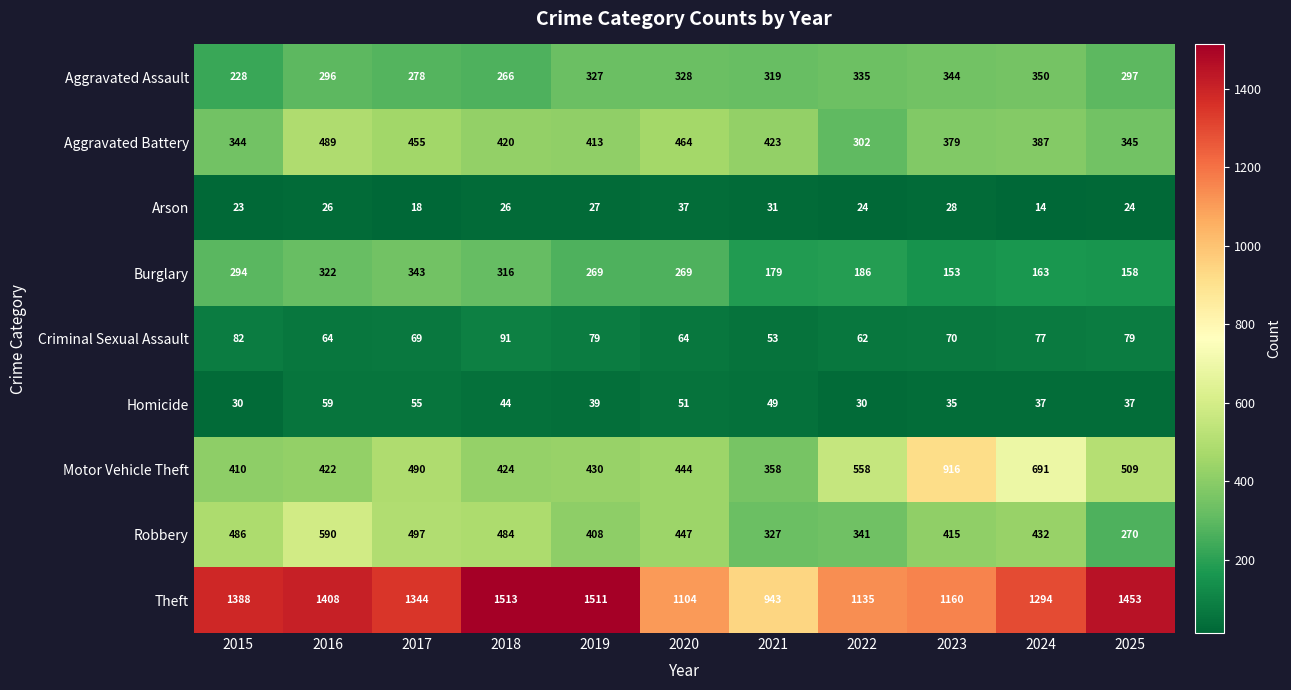

At 2025, list the series in order from largest to smallest.

Theft, Motor Vehicle Theft, Aggravated Battery, Aggravated Assault, Robbery, Burglary, Criminal Sexual Assault, Homicide, Arson